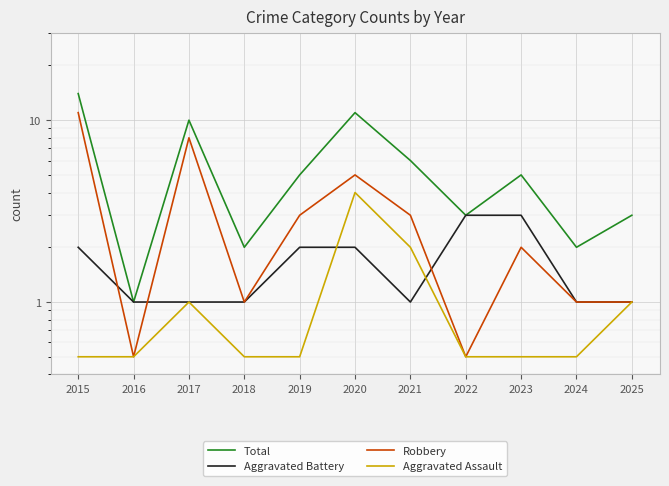

What is the smallest value displayed?

0.5